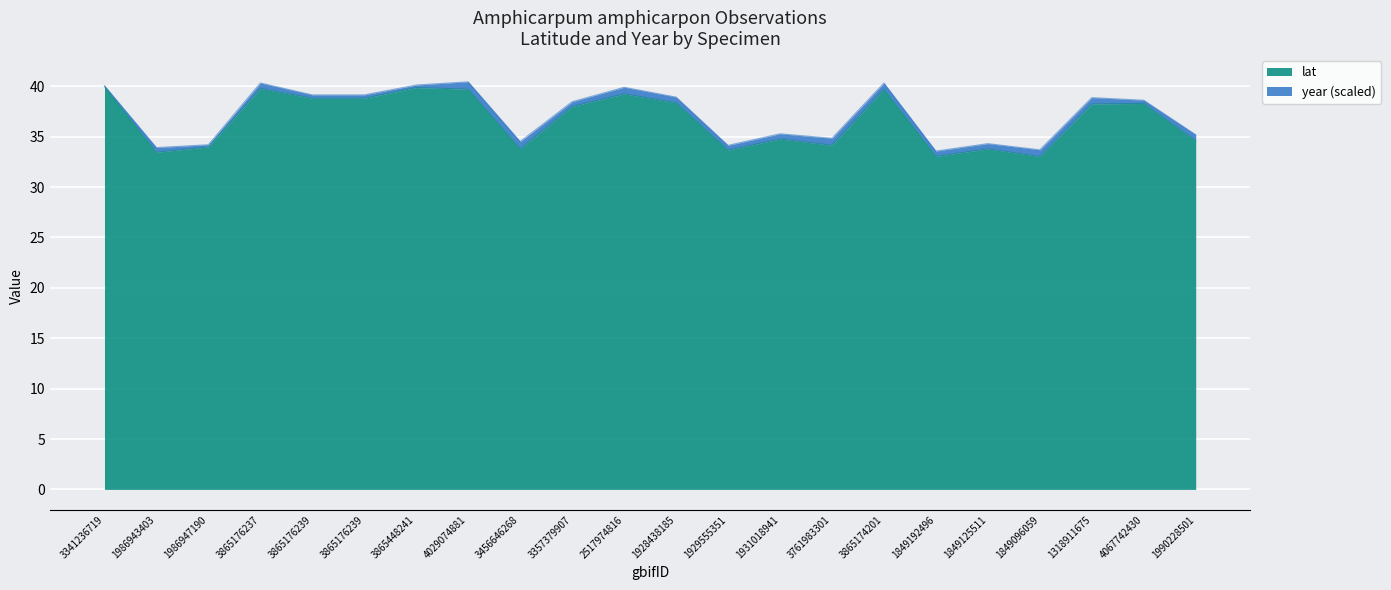

Reading left to right, what are all the values shown in this chart?

40.0	33.4	34.0	39.8	38.8	38.8	39.9	39.7	33.8	38.0	39.2	38.4	33.7	34.8	34.1	39.7	33.0	33.8	33.0	38.2	38.3	34.6